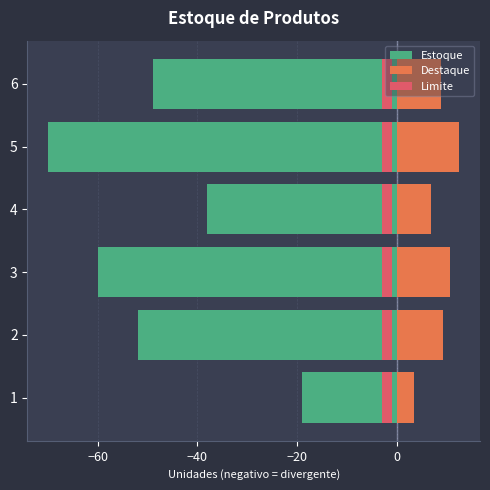

Count the Estoque values in the range -60 to -38.

4